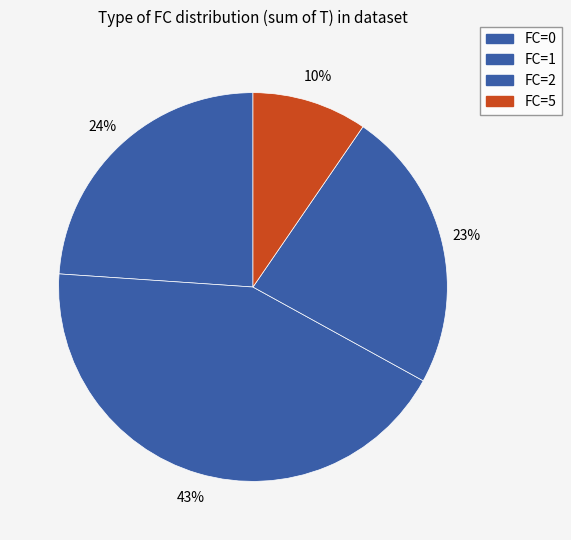

Count the number of slices in the pie.

4